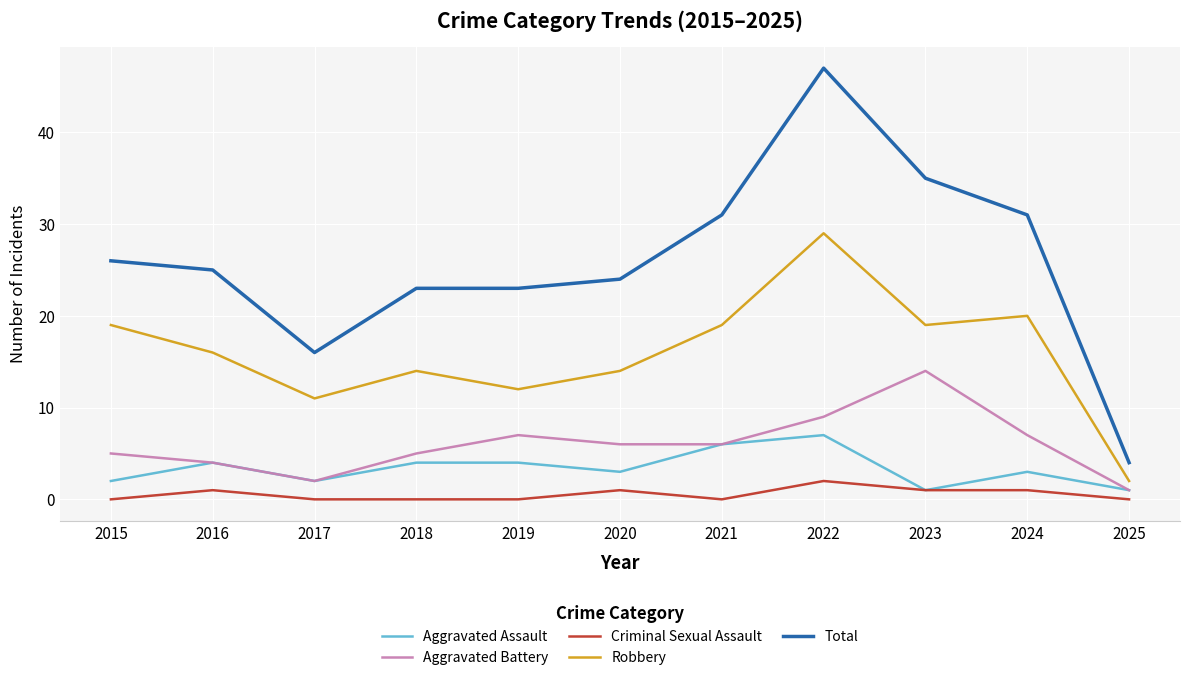

What is the difference between the highest and lowest values at 2021?

31